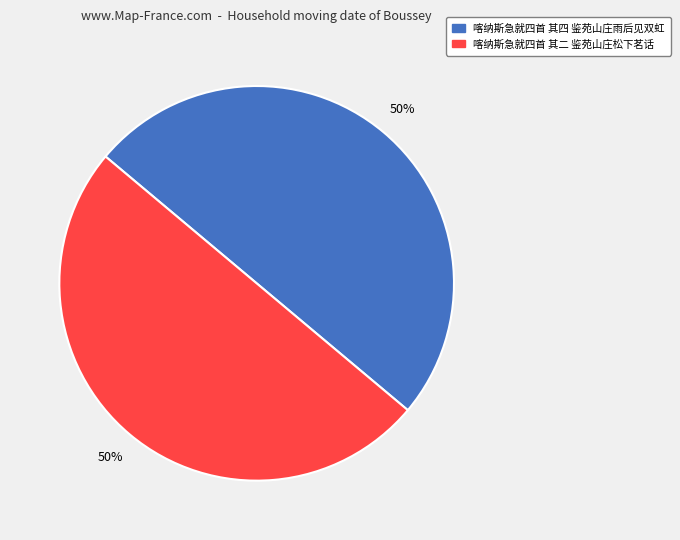

True or false: 喀纳斯急就四首 其四 鉴苑山庄雨后见双虹 accounts for 41% of the total.

False